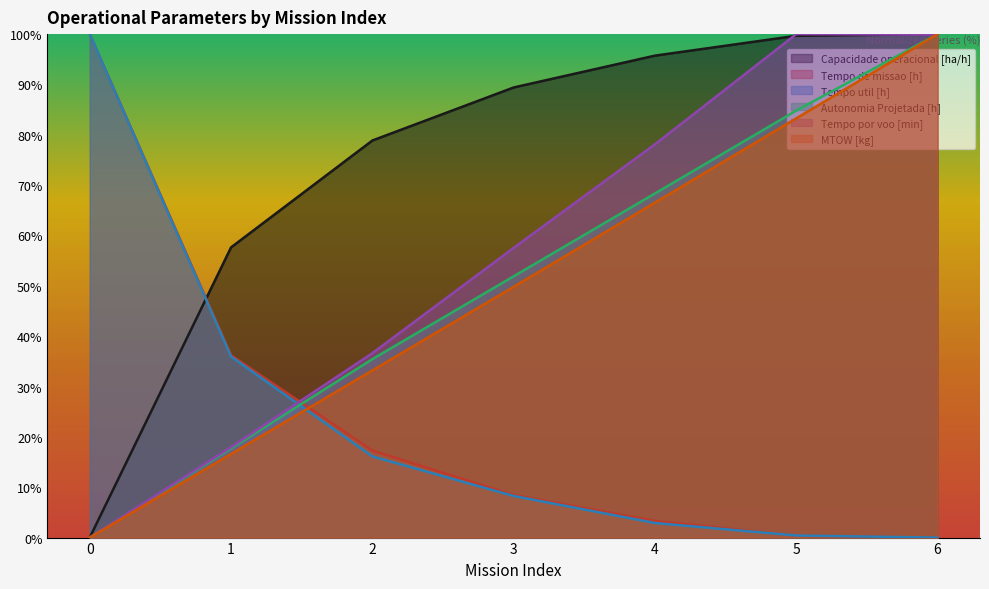

How many lines are shown in the chart?

6